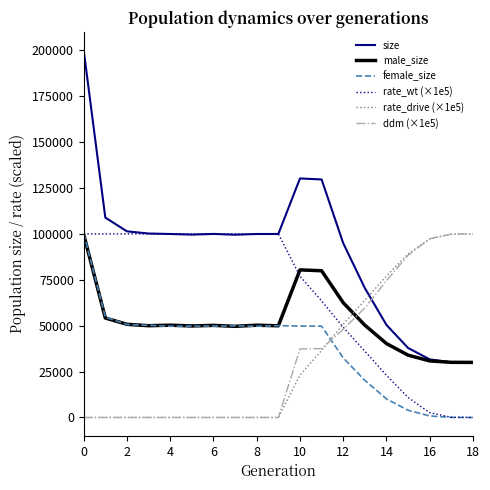

Which series has the widest spread of values?

size